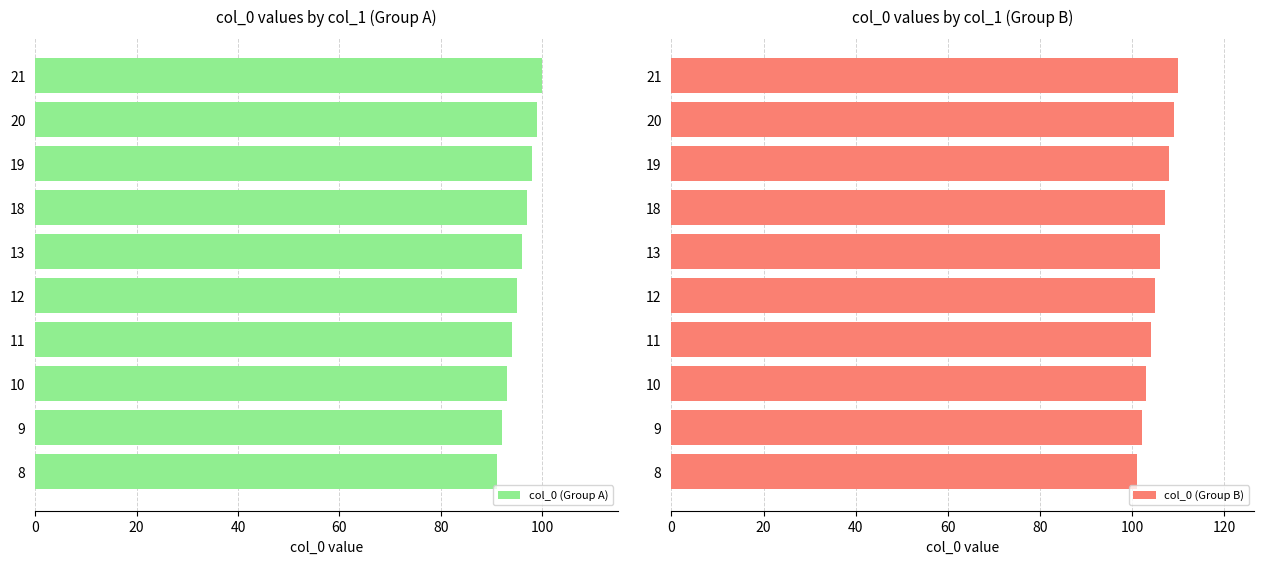

Rank the series by their average value, from lowest to highest.

col_0 (Group A), col_0 (Group B)